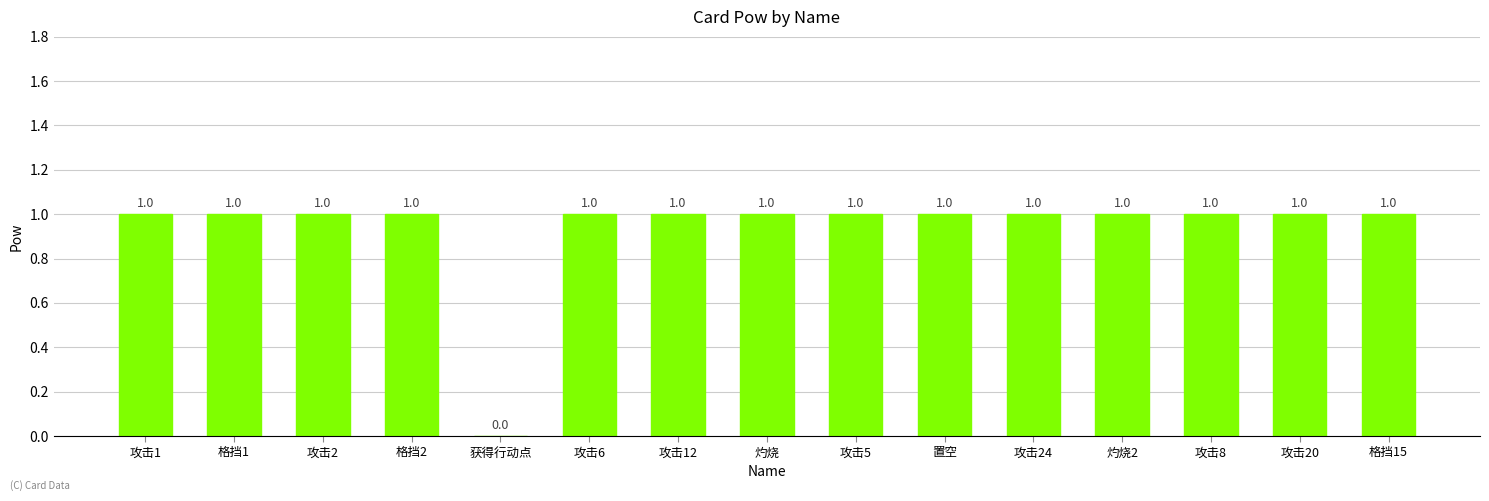

Approximately how many times larger is the value at 格挡1 compared to 格挡15?

1.0